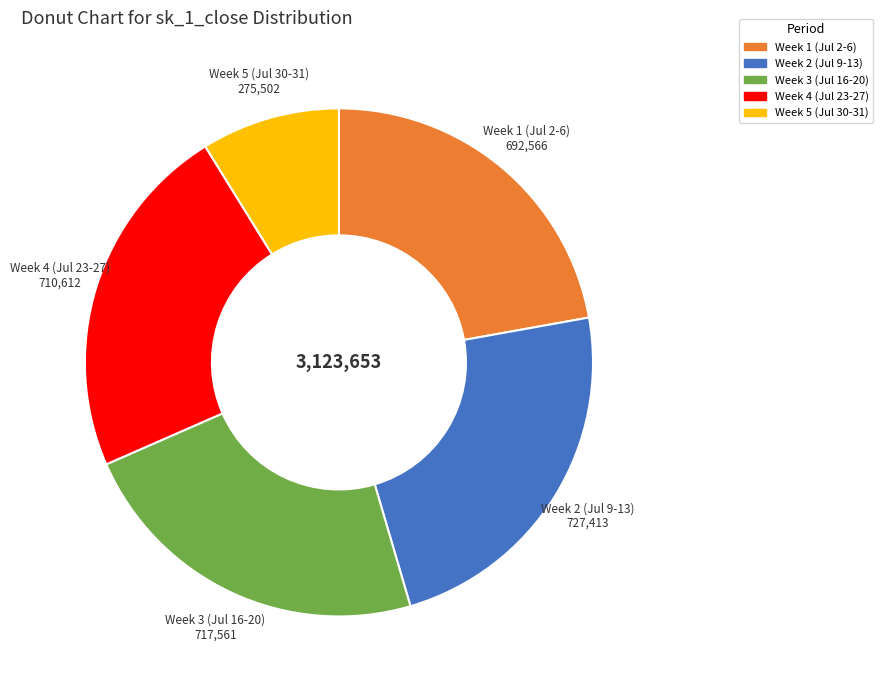

Is there a majority slice in this chart?

No